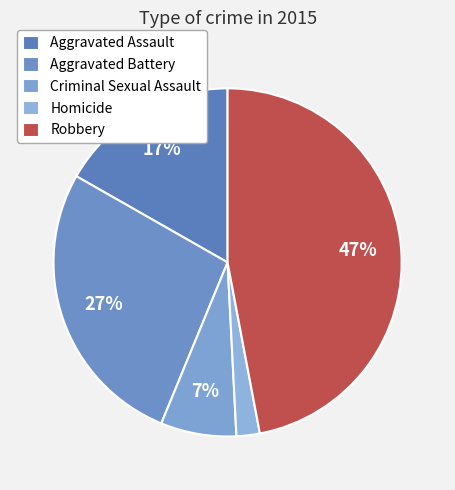

Is there a majority slice in this chart?

No